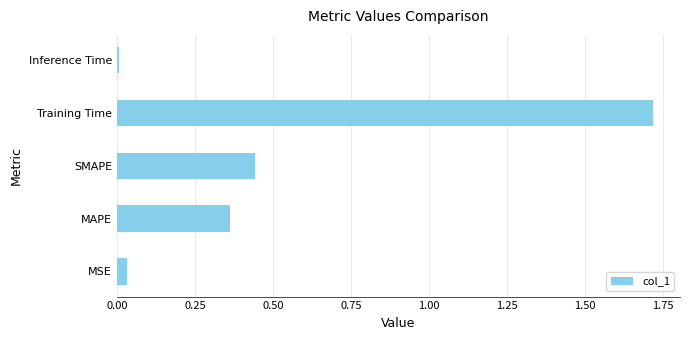

What is the sum of all values?

2.6